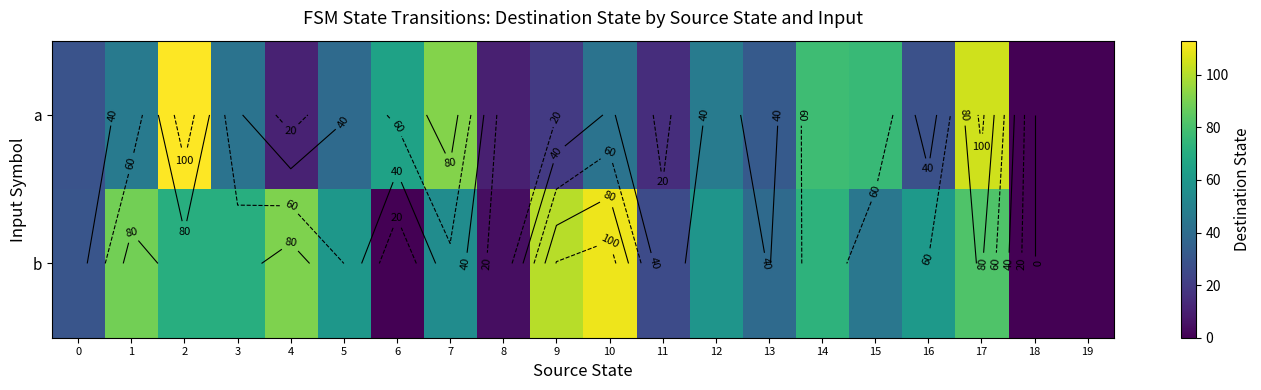

What is the highest value of the a series?

113